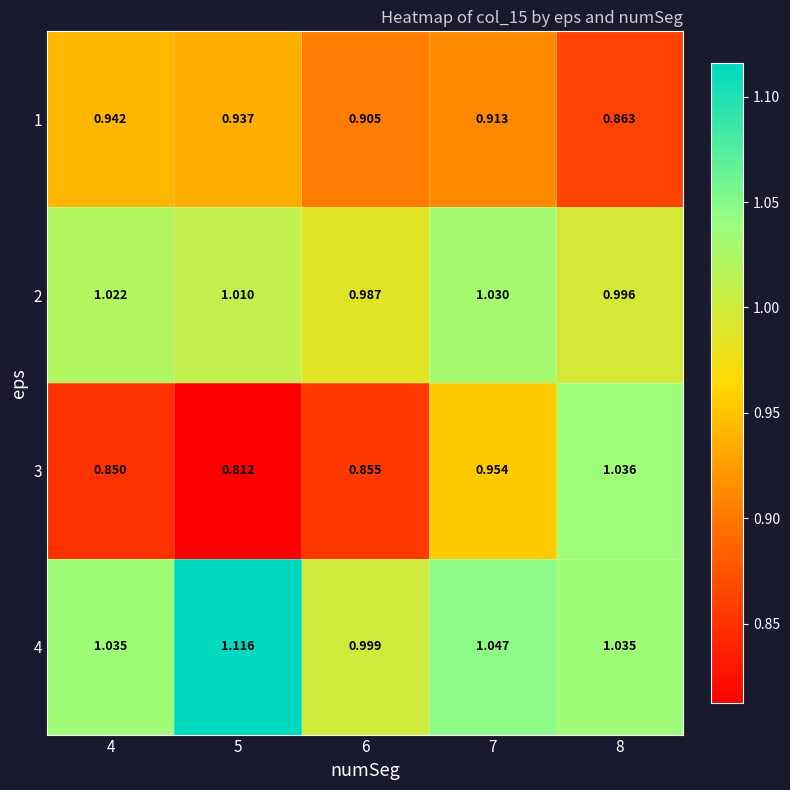

How many data points in 4 are above 1?

4